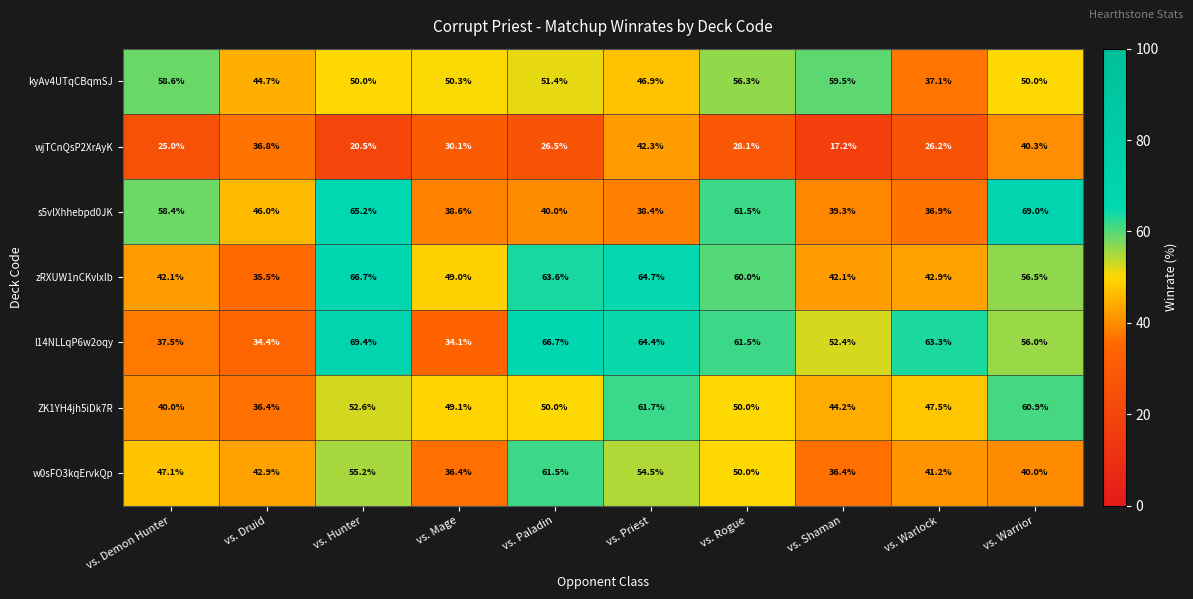

List the labels in order of wjTCnQsP2XrAyK value, largest first.

vs. Priest, vs. Warrior, vs. Druid, vs. Mage, vs. Rogue, vs. Paladin, vs. Warlock, vs. Demon Hunter, vs. Hunter, vs. Shaman